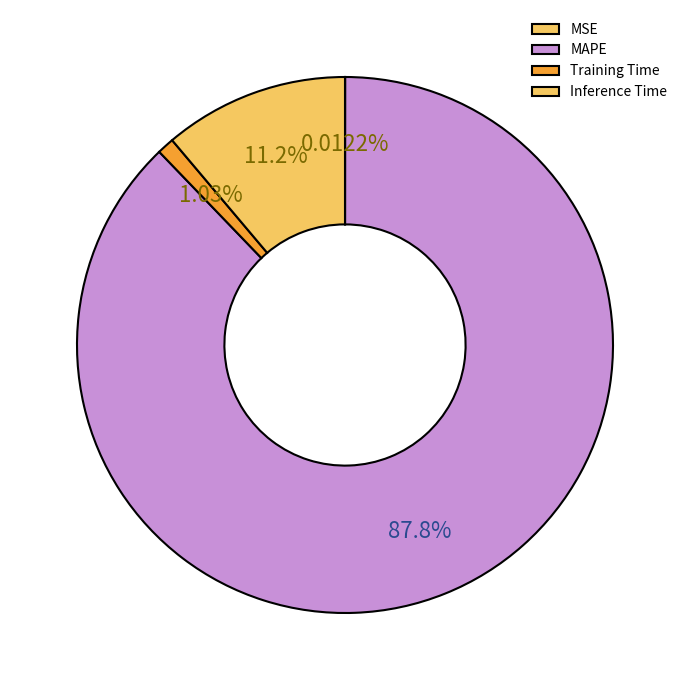

To the nearest percent, what is the difference between the largest and smallest slice percentages?

88%